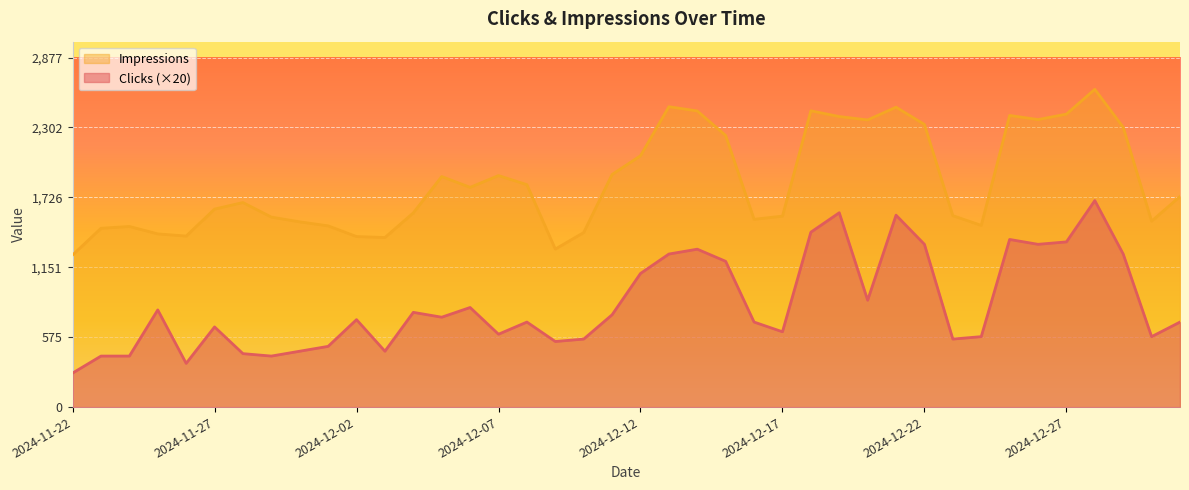

The Clicks series shows 620 at 2024-12-17. True or false?

True